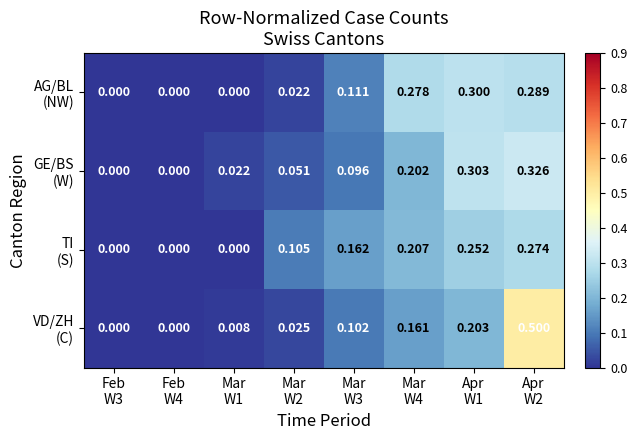

How many distinct data groups are displayed?

4